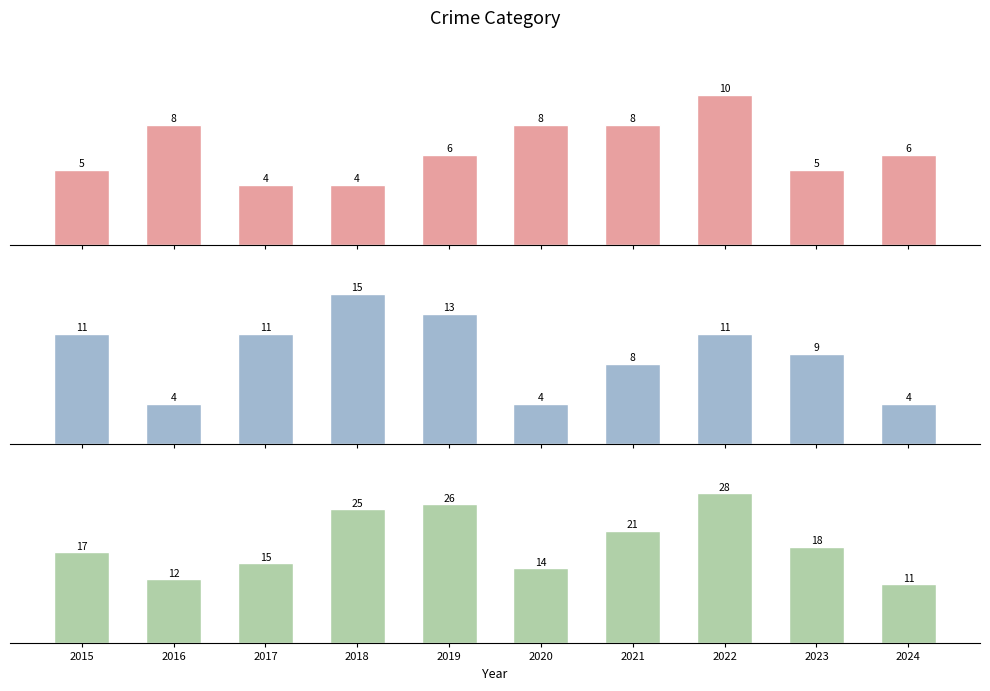

What is the average value of the Robbery series?

6